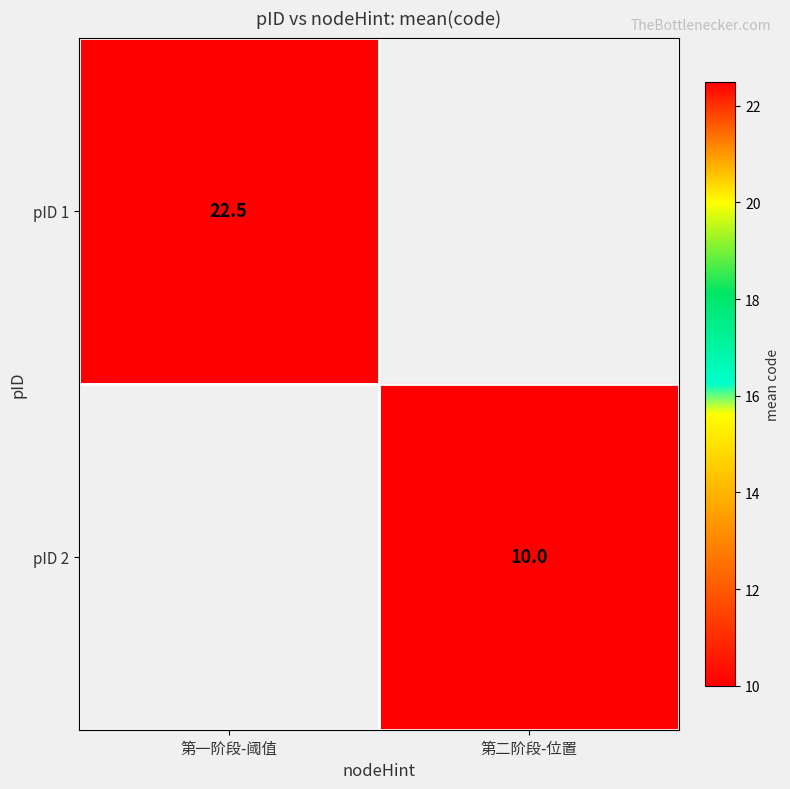

The pID 2 series shows 10.0 at 第二阶段-位置. True or false?

True